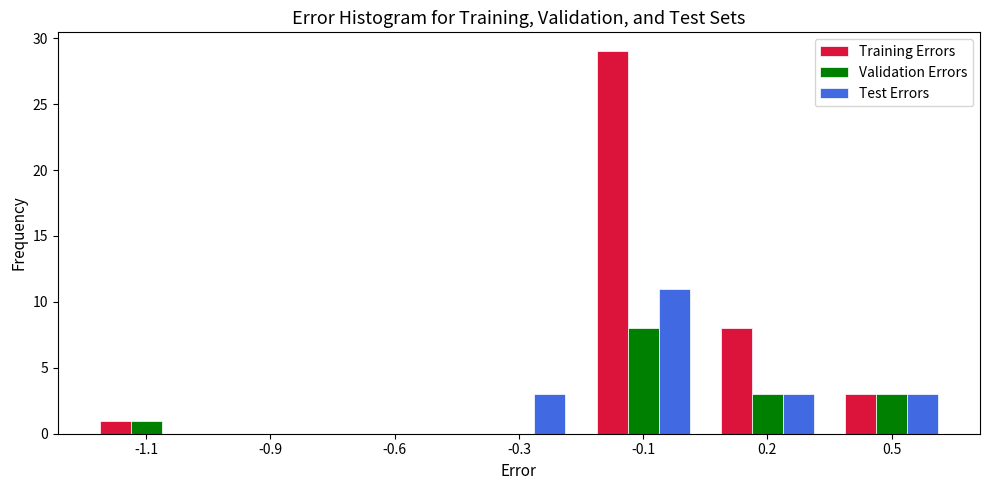

Reading left to right, what are all the values shown in this chart?

Training Errors: -1.1=1	-0.9=0	-0.6=0	-0.3=0	-0.1=29	0.2=8	0.5=3
Validation Errors: -1.1=1	-0.9=0	-0.6=0	-0.3=0	-0.1=8	0.2=3	0.5=3
Test Errors: -1.1=0	-0.9=0	-0.6=0	-0.3=3	-0.1=11	0.2=3	0.5=3